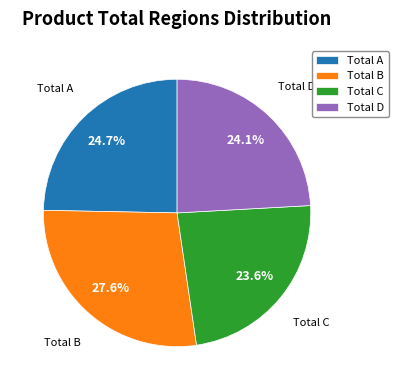

To the nearest percent, what is the difference between the largest and smallest slice percentages?

4%